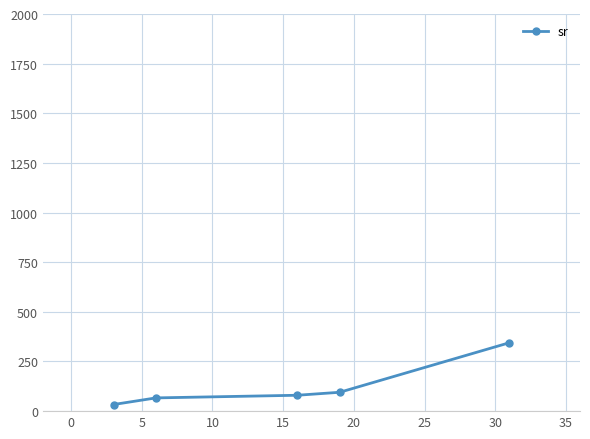

How many lines are shown in the chart?

1